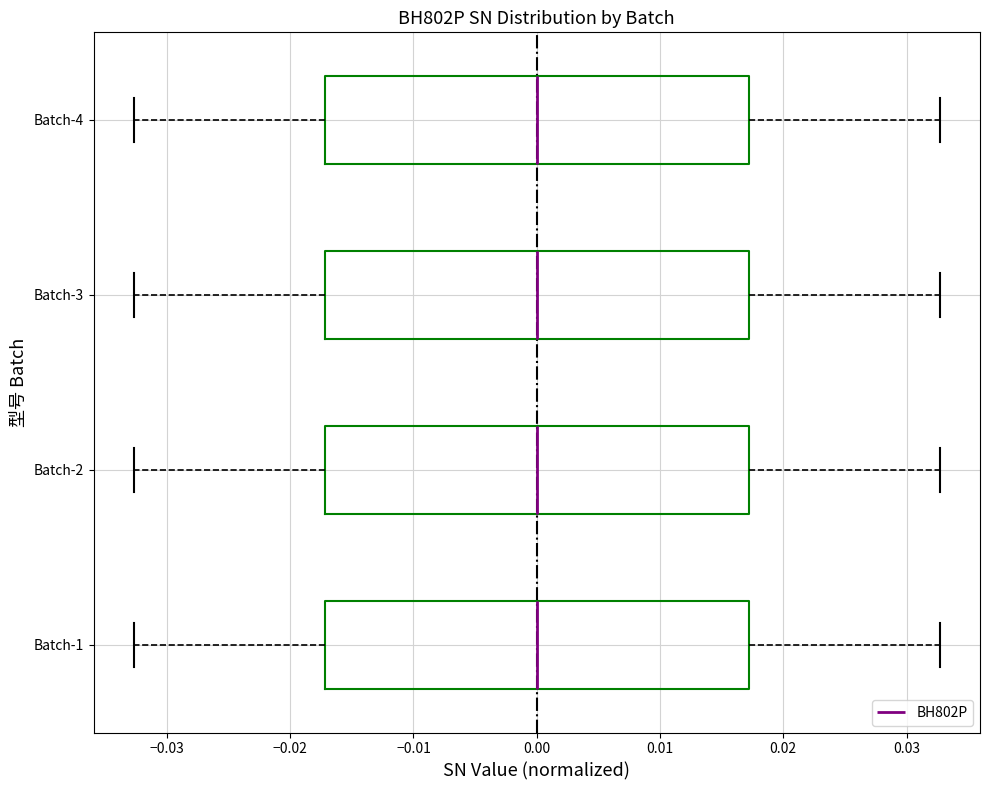

Reading bottom to top, read every box against the x-axis: the position of its median line, the range the box covers, and the ends of its whiskers. The values are not printed on the chart, so give them approximately, as read against the axis.

Batch-1: median 0.000, box -0.017 to 0.017, whiskers -0.033 to 0.033
Batch-2: median 0.000, box -0.017 to 0.017, whiskers -0.033 to 0.033
Batch-3: median 0.000, box -0.017 to 0.017, whiskers -0.033 to 0.033
Batch-4: median 0.000, box -0.017 to 0.017, whiskers -0.033 to 0.033